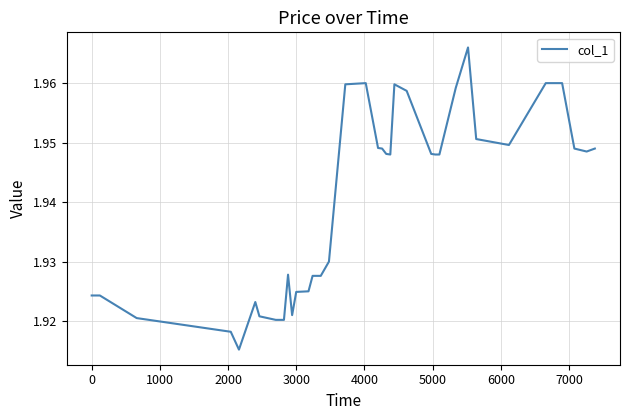

Reading left to right, list all the values displayed in this chart.

1.9	1.9	1.9	1.9	1.9	1.9	1.9	1.9	1.9	1.9	1.9	1.9	1.9	1.9	1.9	1.9	1.9	1.9	2.0	2.0	1.9	1.9	1.9	1.9	2.0	2.0	1.9	1.9	1.9	2.0	2.0	2.0	1.9	2.0	2.0	2.0	2.0	1.9	1.9	1.9